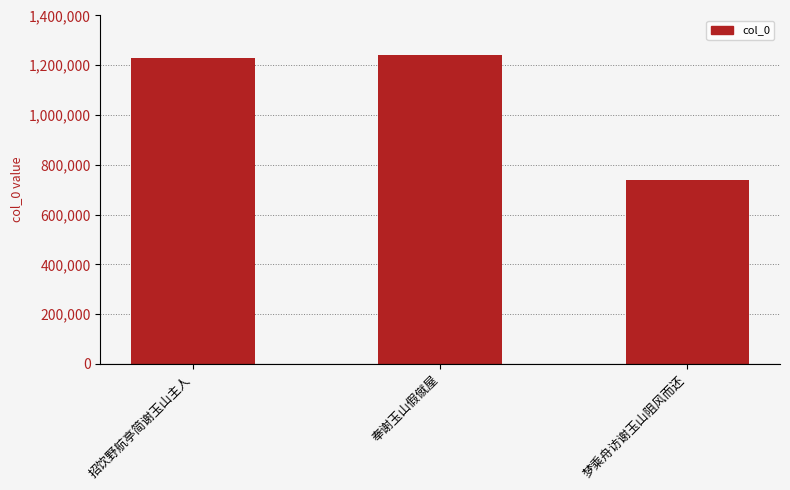

What is the value of the 3rd bar from the left?

738647